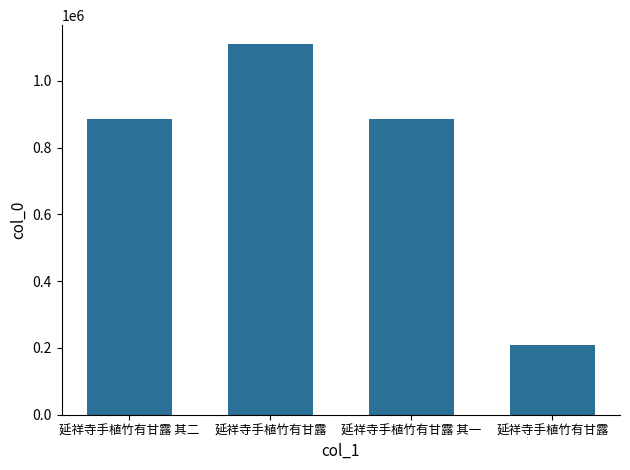

Reading left to right, what are all the values shown in this chart?

延祥寺手植竹有甘露 其二=884336	延祥寺手植竹有甘露=1110783	延祥寺手植竹有甘露 其一=884335	延祥寺手植竹有甘露=208798